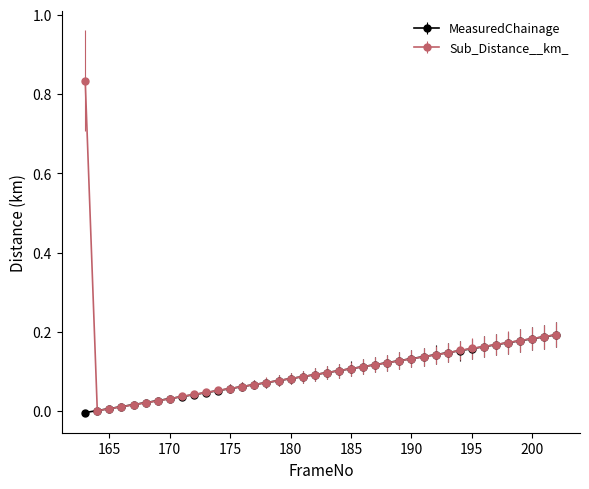

What are all the series names shown in the legend?

MeasuredChainage, Sub_Distance__km_